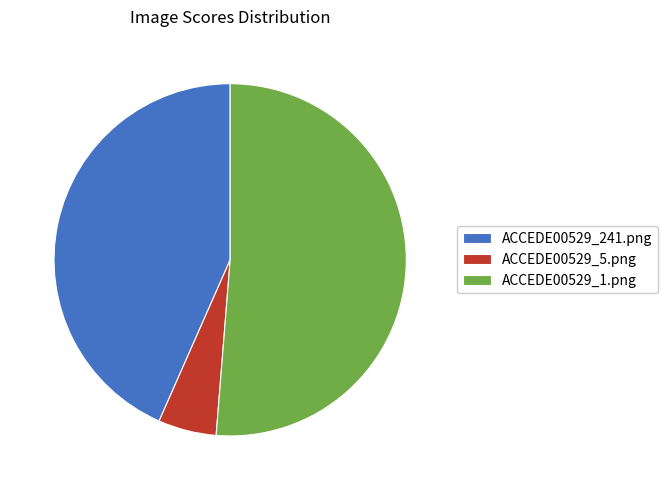

Which has a higher value, ACCEDE00529_241.png or ACCEDE00529_5.png?

ACCEDE00529_241.png